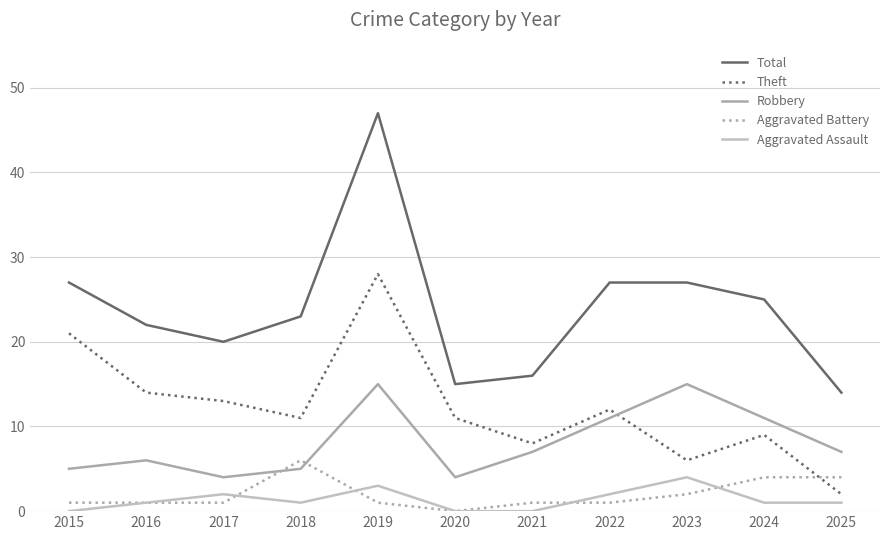

List the series in order of their peak value, highest first.

Total, Theft, Robbery, Aggravated Battery, Aggravated Assault